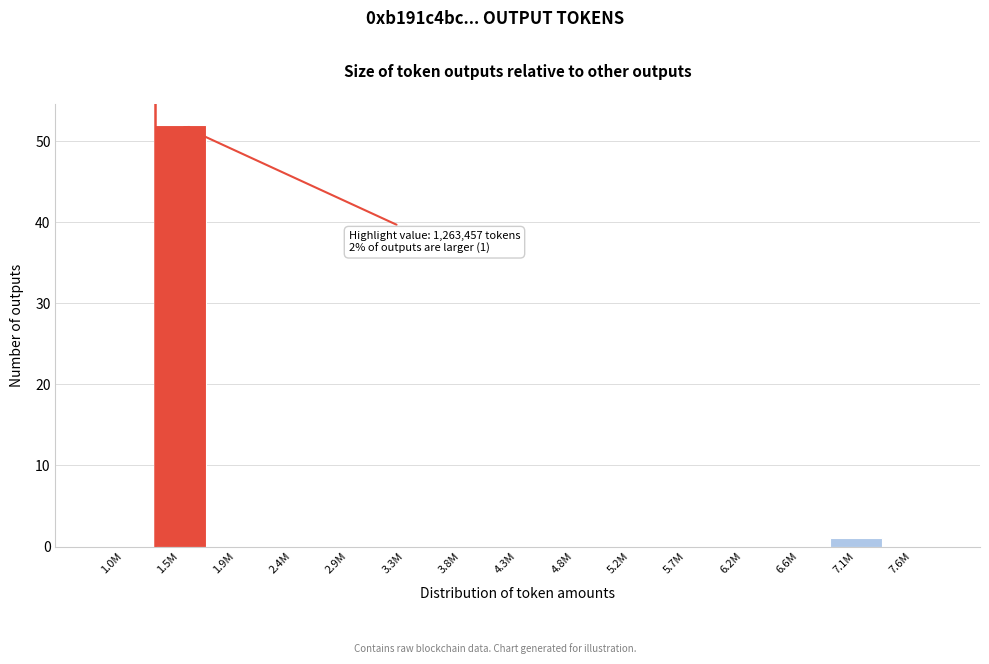

Reading left to right, what are all the values shown in this chart?

1.0M=0	1.5M=52	1.9M=0	2.4M=0	2.9M=0	3.3M=0	3.8M=0	4.3M=0	4.8M=0	5.2M=0	5.7M=0	6.2M=0	6.6M=0	7.1M=1	7.6M=0